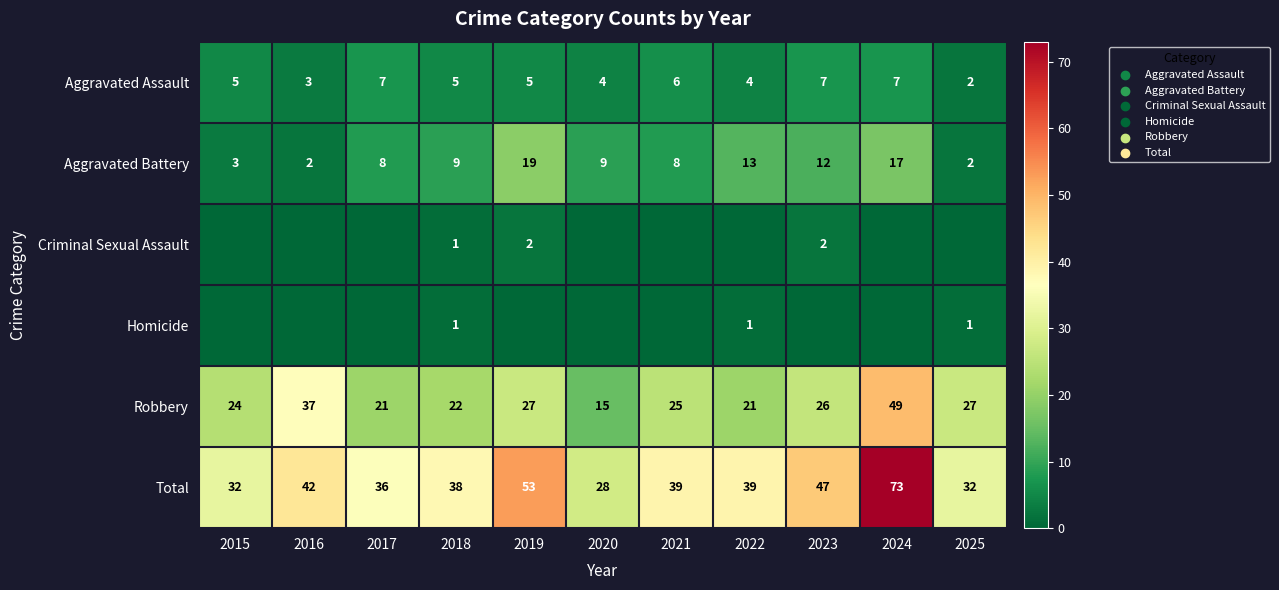

Count the number of data series in this chart.

6